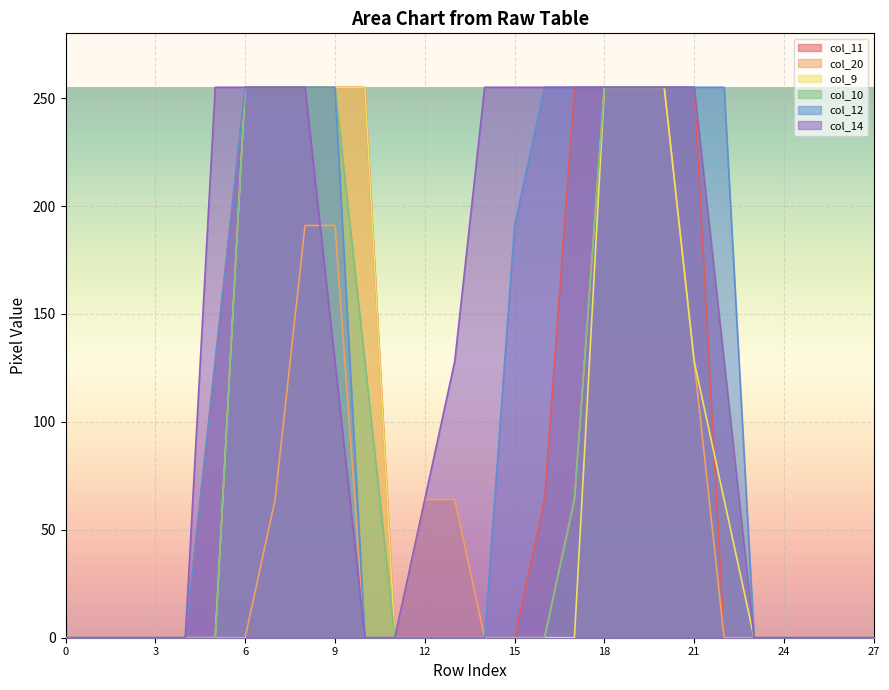

True or false: col_12 and col_14 intersect in this chart.

False